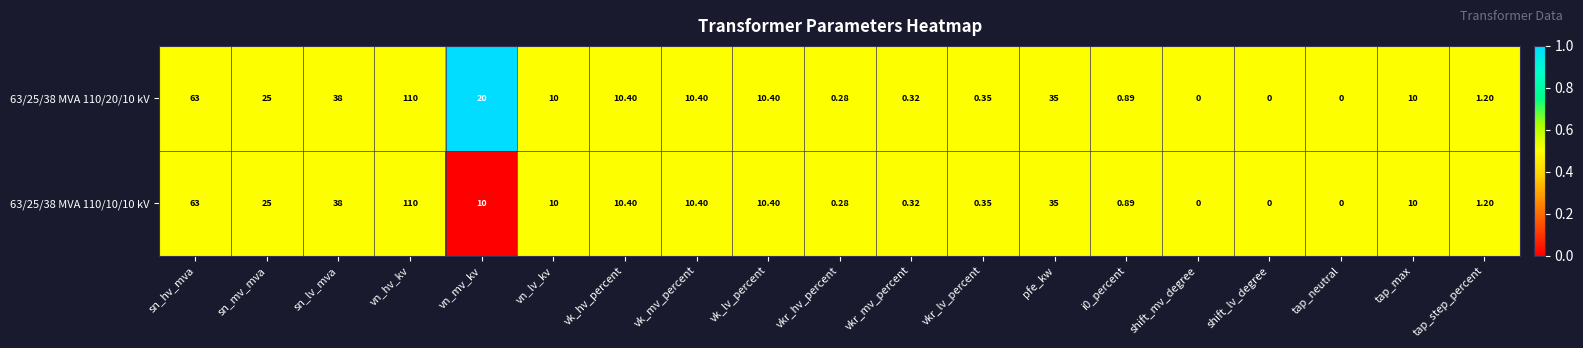

List the series in order of their overall mean, lowest first.

63/25/38 MVA 110/10/10 kV, 63/25/38 MVA 110/20/10 kV